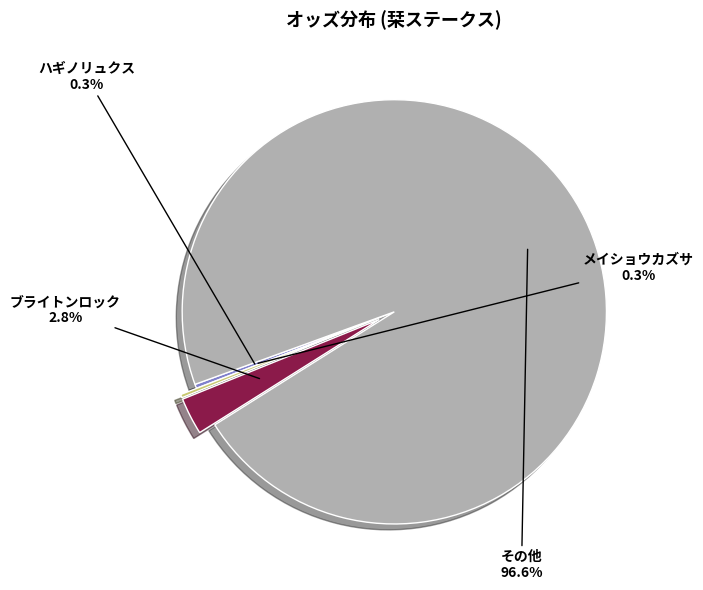

Between メイショウカズサ and ブライトンロック, which is larger?

ブライトンロック